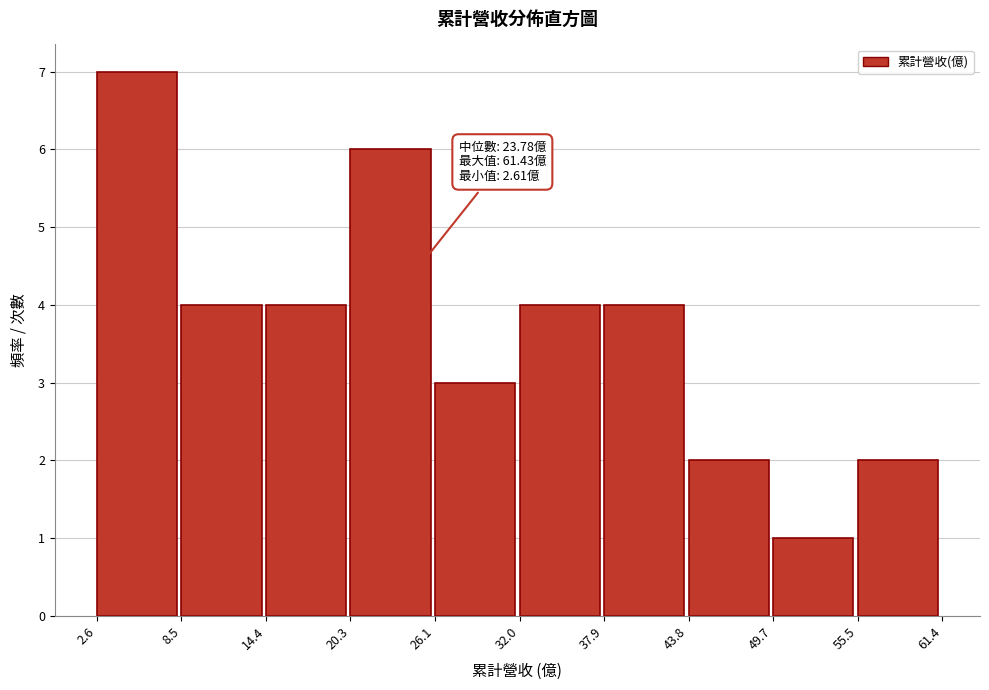

Which range on the x-axis has the tallest bar?

2.6 to 8.5